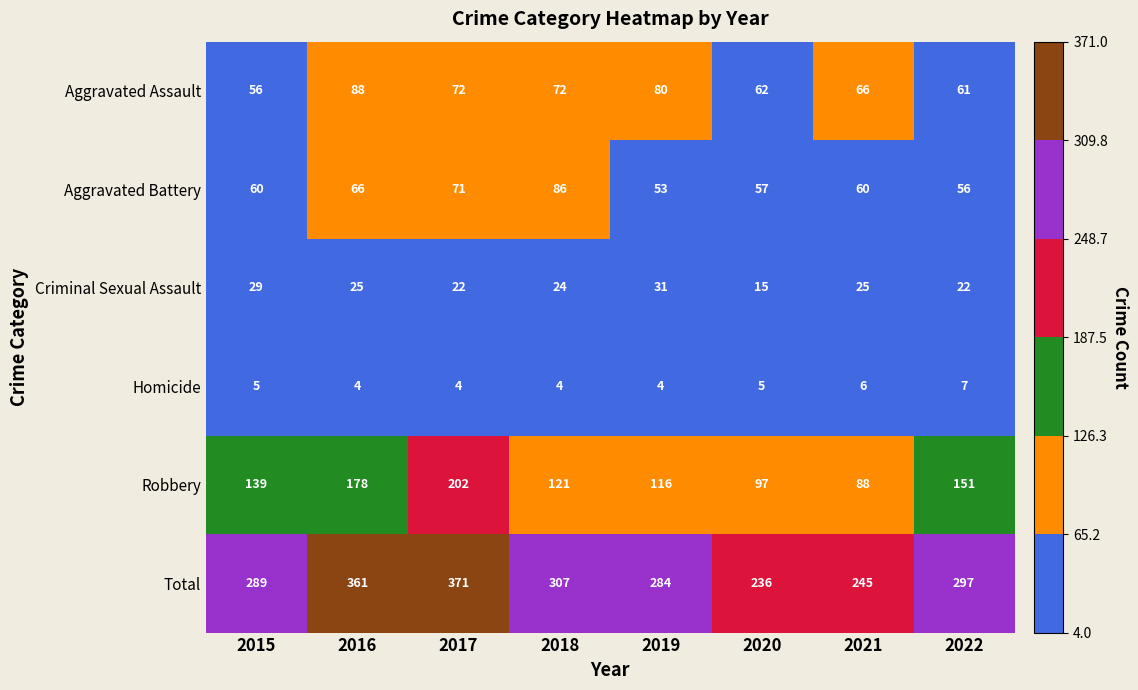

Which series has the largest range (max minus min)?

Total